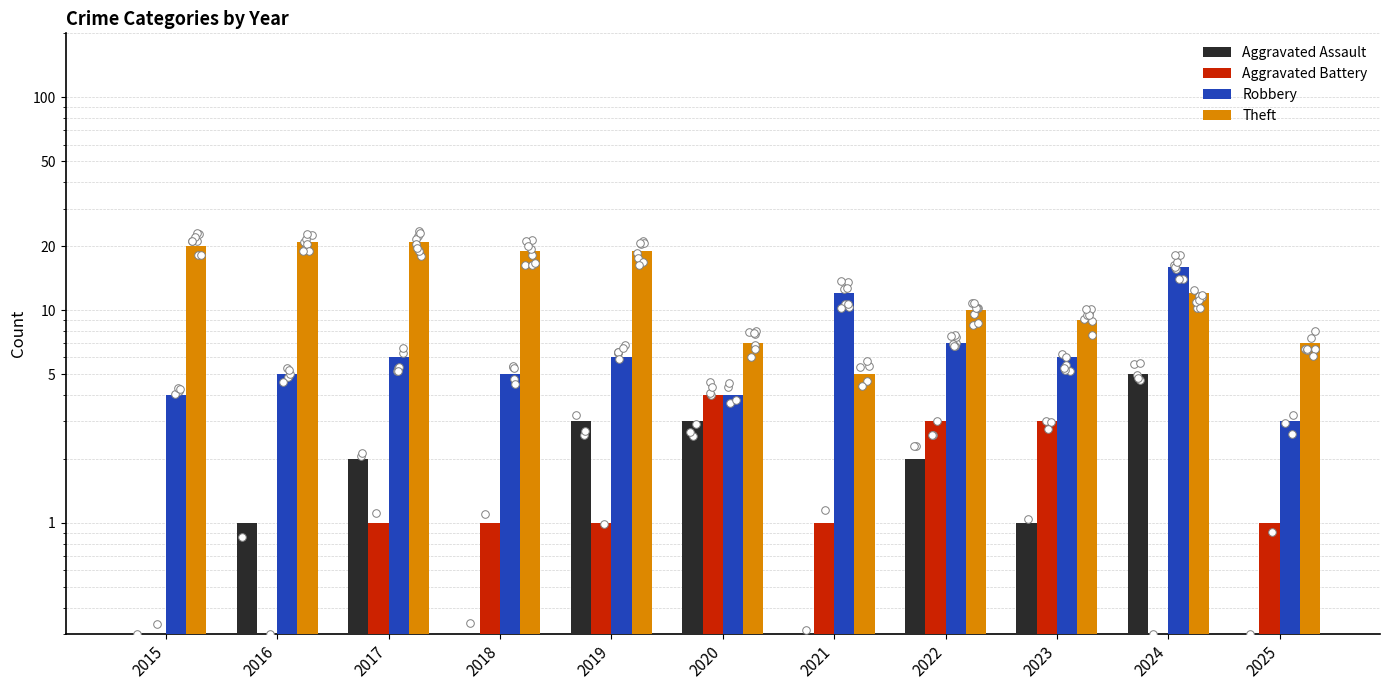

What is the total value across all series at 2016?

27.3